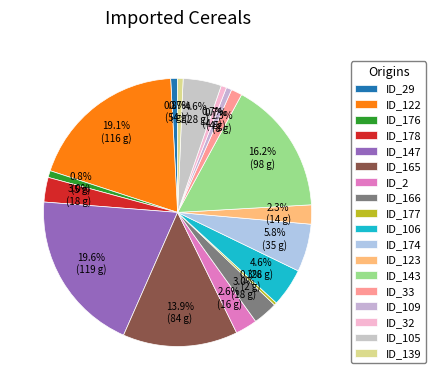

Count the number of slices in the pie.

18